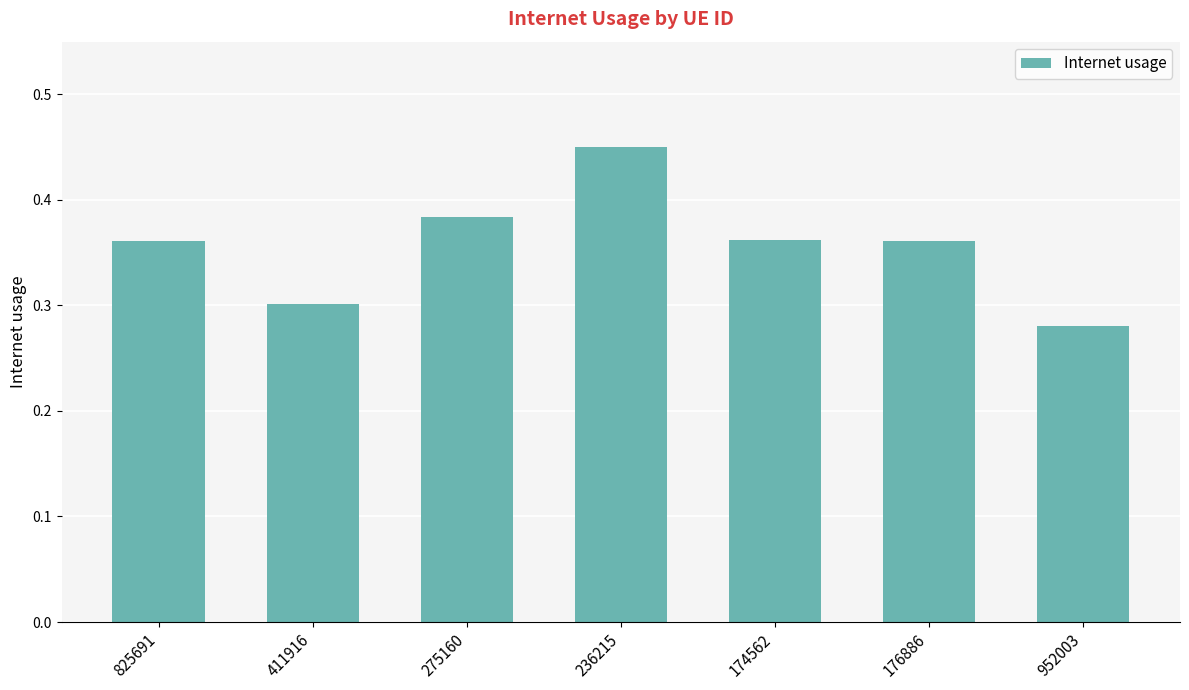

What is the label of the 4th bar from the left?

236215